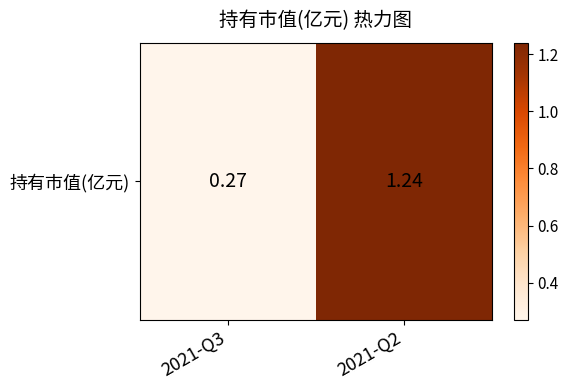

Which label corresponds to the largest value in the chart?

2021-Q2